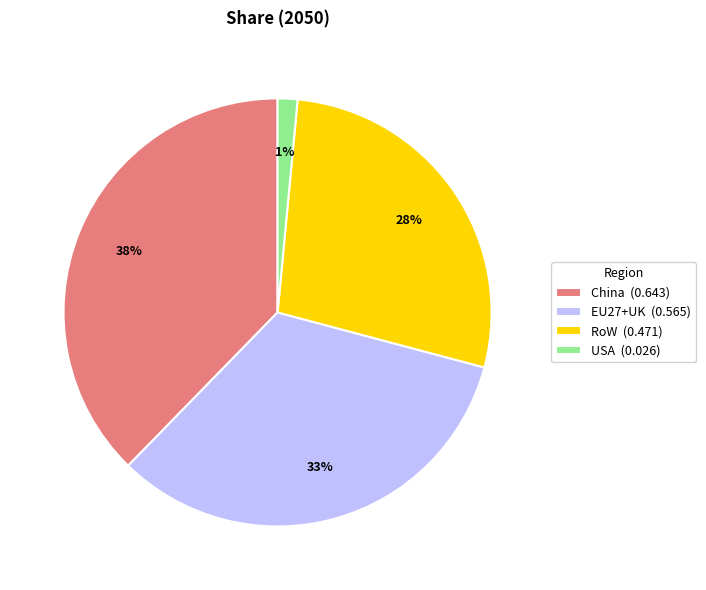

What is the smallest slice in the pie chart?

USA